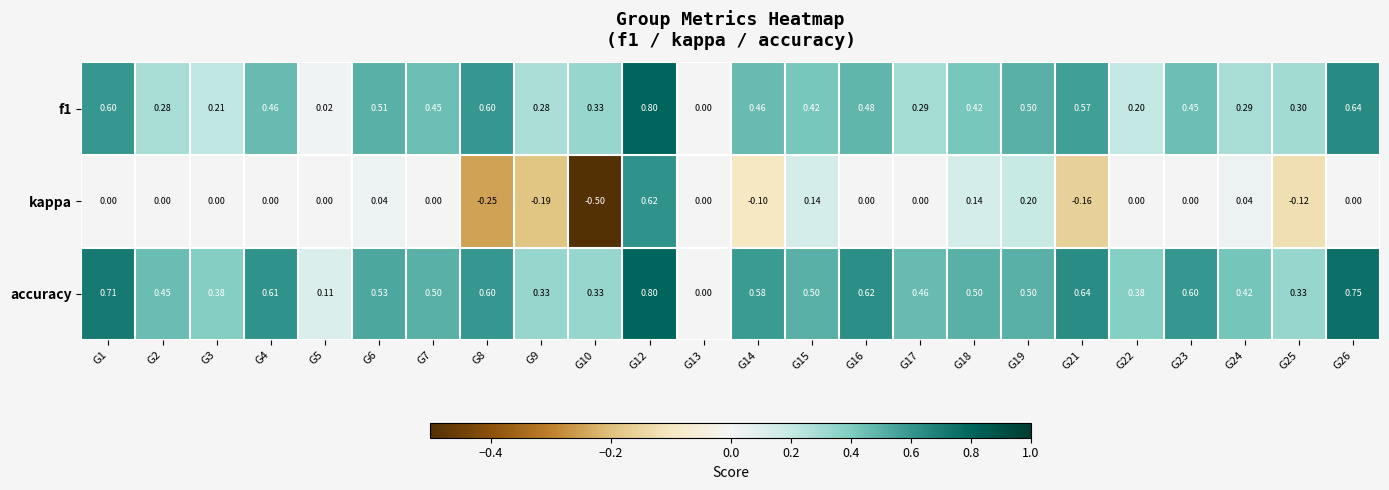

At which category does the chart reach its peak across all series?

G12